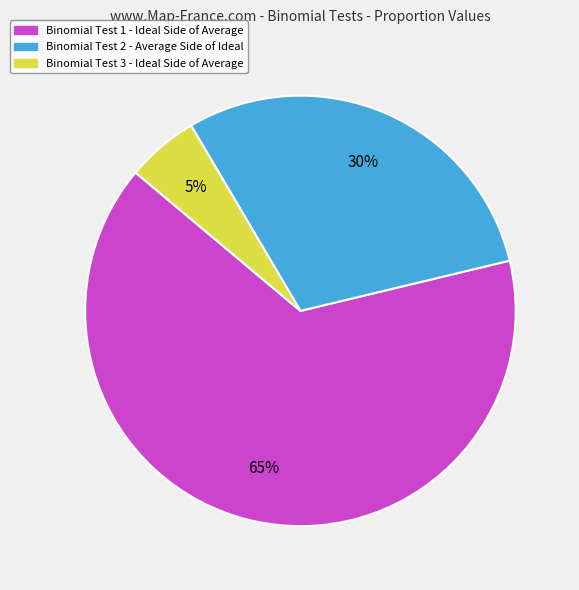

To the nearest percent, what is the combined percentage of Binomial Test 3 - Ideal Side of Average and Binomial Test 1 - Ideal Side of Average?

70%